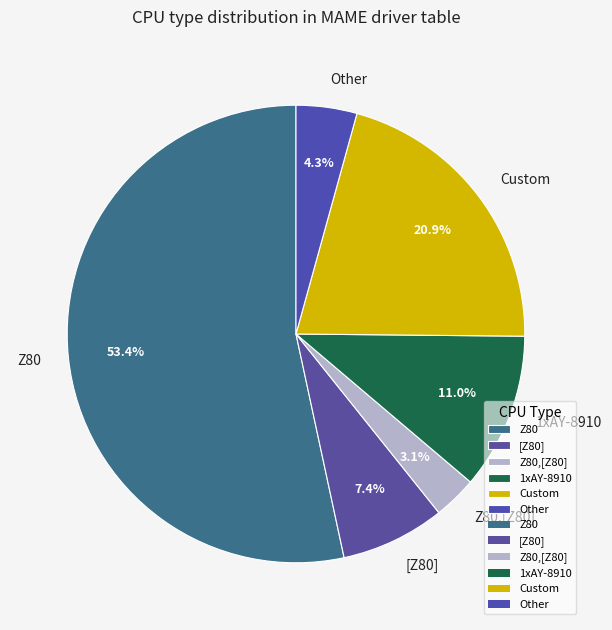

Is there a majority slice in this chart?

Yes